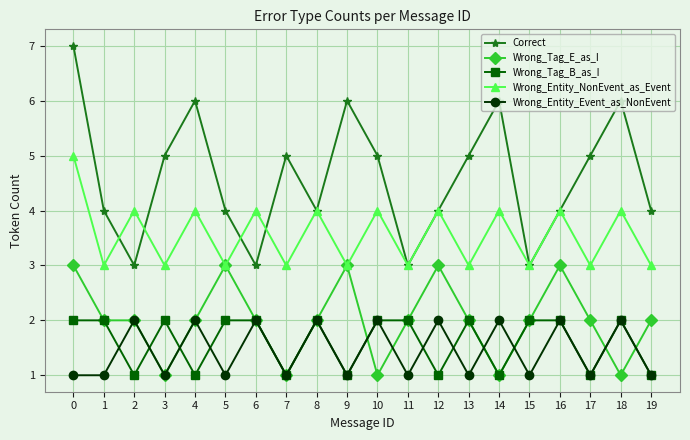

Reading right to left, transcribe all the data shown in this chart.

Correct: 4	6	5	4	3	6	5	4	3	5	6	4	5	3	4	6	5	3	4	7
Wrong_Tag_E_as_I: 2	1	2	3	2	1	2	3	2	1	3	2	1	2	3	2	1	2	2	3
Wrong_Tag_B_as_I: 1	2	1	2	2	1	2	1	2	2	1	2	1	2	2	1	2	1	2	2
Wrong_Entity_NonEvent_as_Event: 3	4	3	4	3	4	3	4	3	4	3	4	3	4	3	4	3	4	3	5
Wrong_Entity_Event_as_NonEvent: 1	2	1	2	1	2	1	2	1	2	1	2	1	2	1	2	1	2	1	1